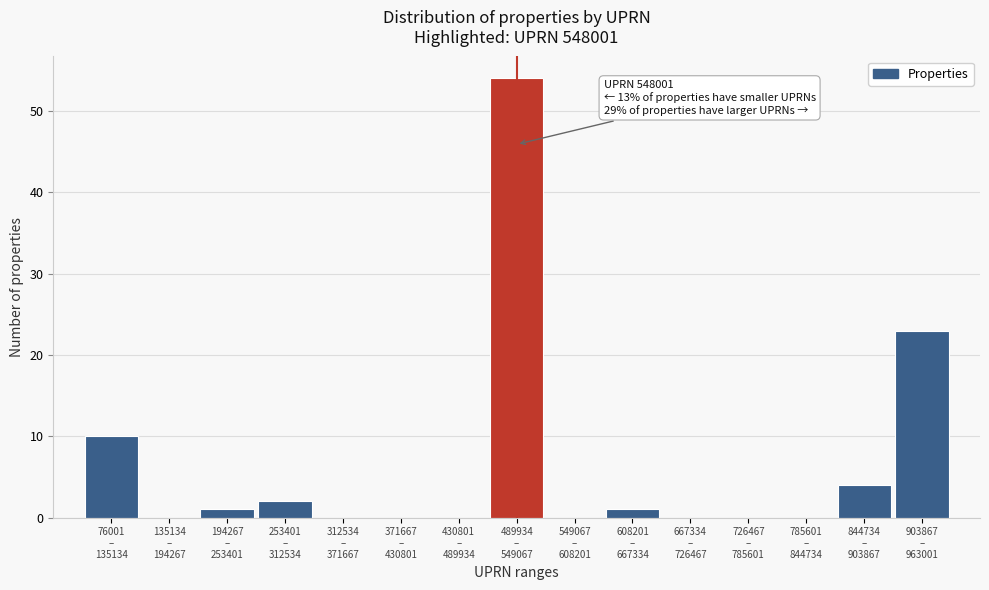

What is the sum of all values?

95